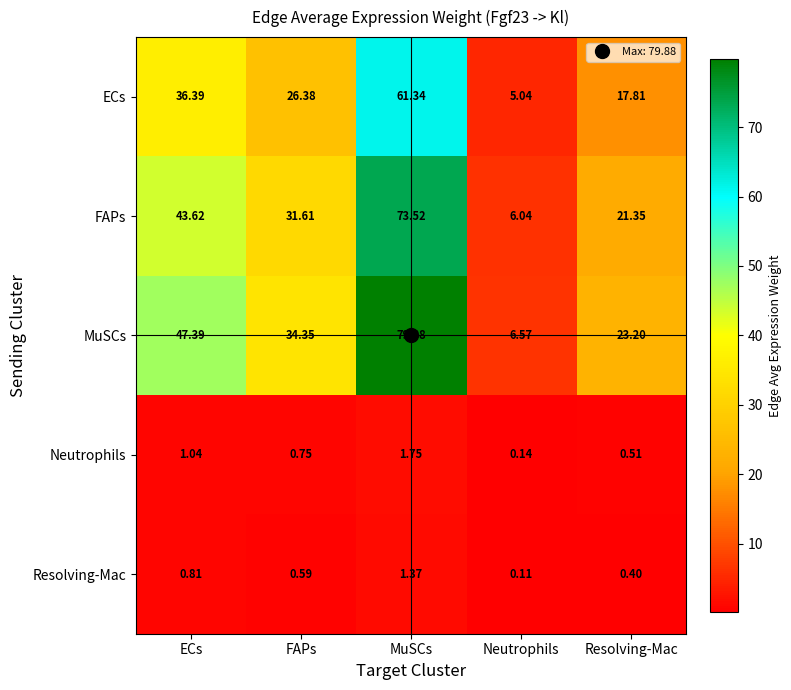

Where does the ECs series first go above 26?

ECs